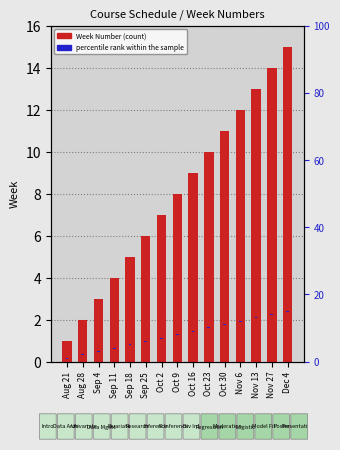

What are all the series names shown in the legend?

Week Number, percentile rank within the sample